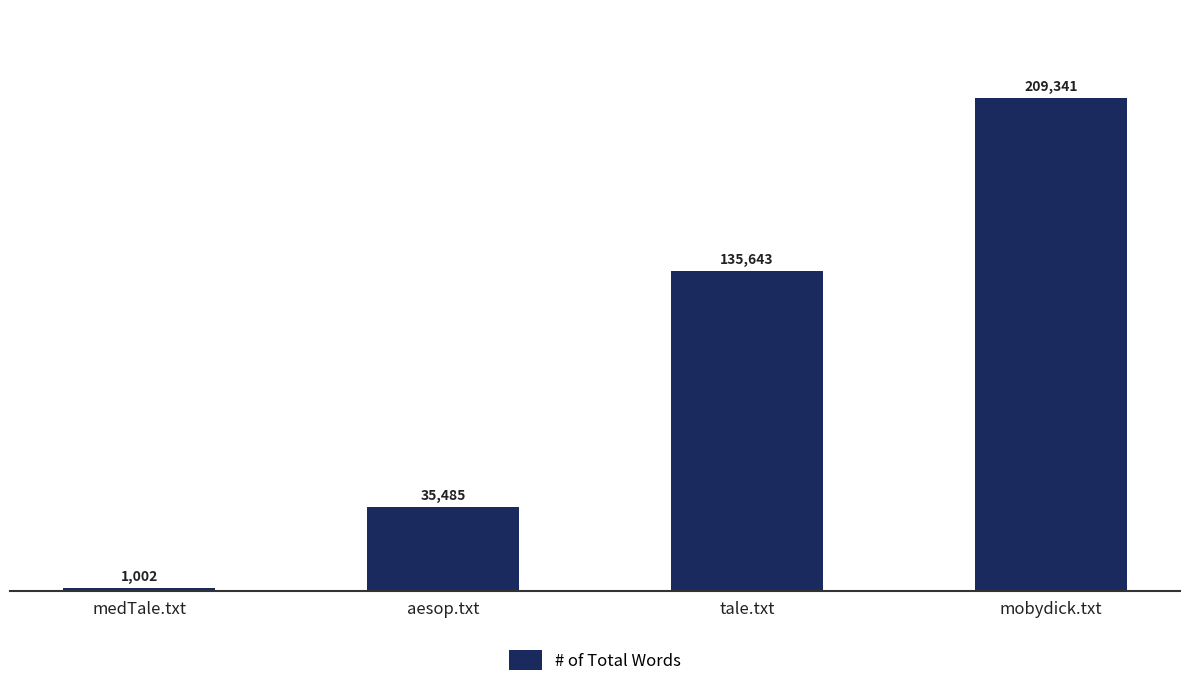

How many data points are less than 135643?

2